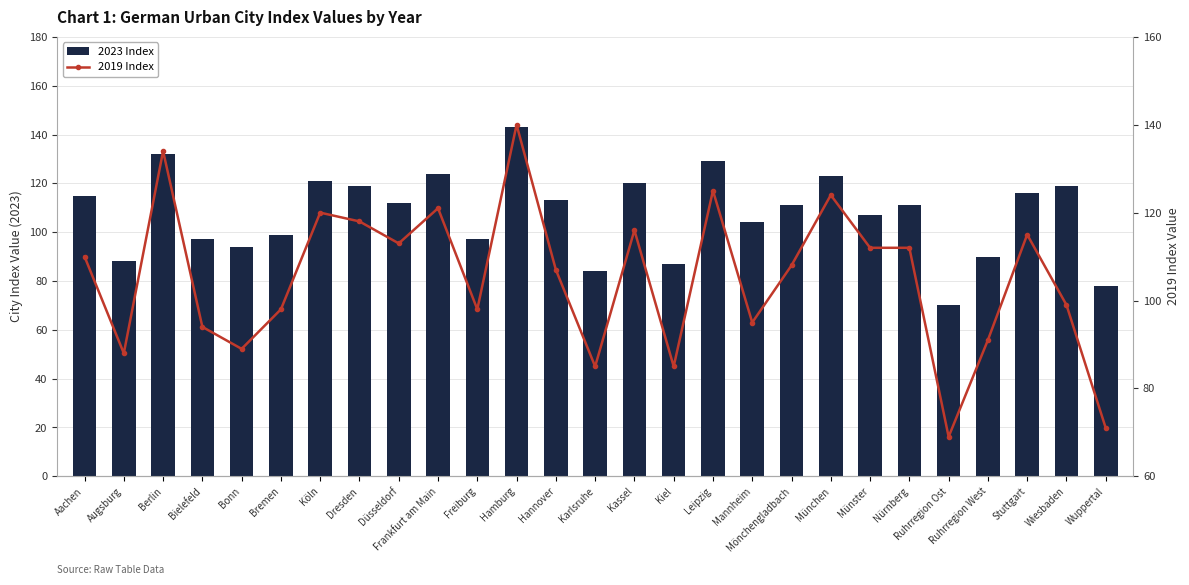

Reading left to right, list all the values displayed in this chart.

2023 Index: Aachen=115	Augsburg=88	Berlin=132	Bielefeld=97	Bonn=94	Bremen=99	Köln=121	Dresden=119	Düsseldorf=112	Frankfurt am Main=124	Freiburg=97	Hamburg=143	Hannover=113	Karlsruhe=84	Kassel=120	Kiel=87	Leipzig=129	Mannheim=104	Mönchengladbach=111	München=123	Münster=107	Nürnberg=111	Ruhrregion Ost=70	Ruhrregion West=90	Stuttgart=116	Wiesbaden=119	Wuppertal=78
2019 Index: Aachen=110	Augsburg=88	Berlin=134	Bielefeld=94	Bonn=89	Bremen=98	Köln=120	Dresden=118	Düsseldorf=113	Frankfurt am Main=121	Freiburg=98	Hamburg=140	Hannover=107	Karlsruhe=85	Kassel=116	Kiel=85	Leipzig=125	Mannheim=95	Mönchengladbach=108	München=124	Münster=112	Nürnberg=112	Ruhrregion Ost=69	Ruhrregion West=91	Stuttgart=115	Wiesbaden=99	Wuppertal=71